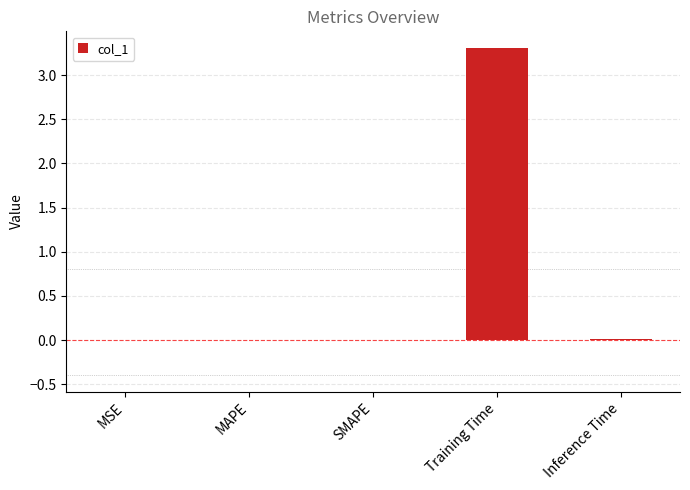

What is the sum of all values?

3.3